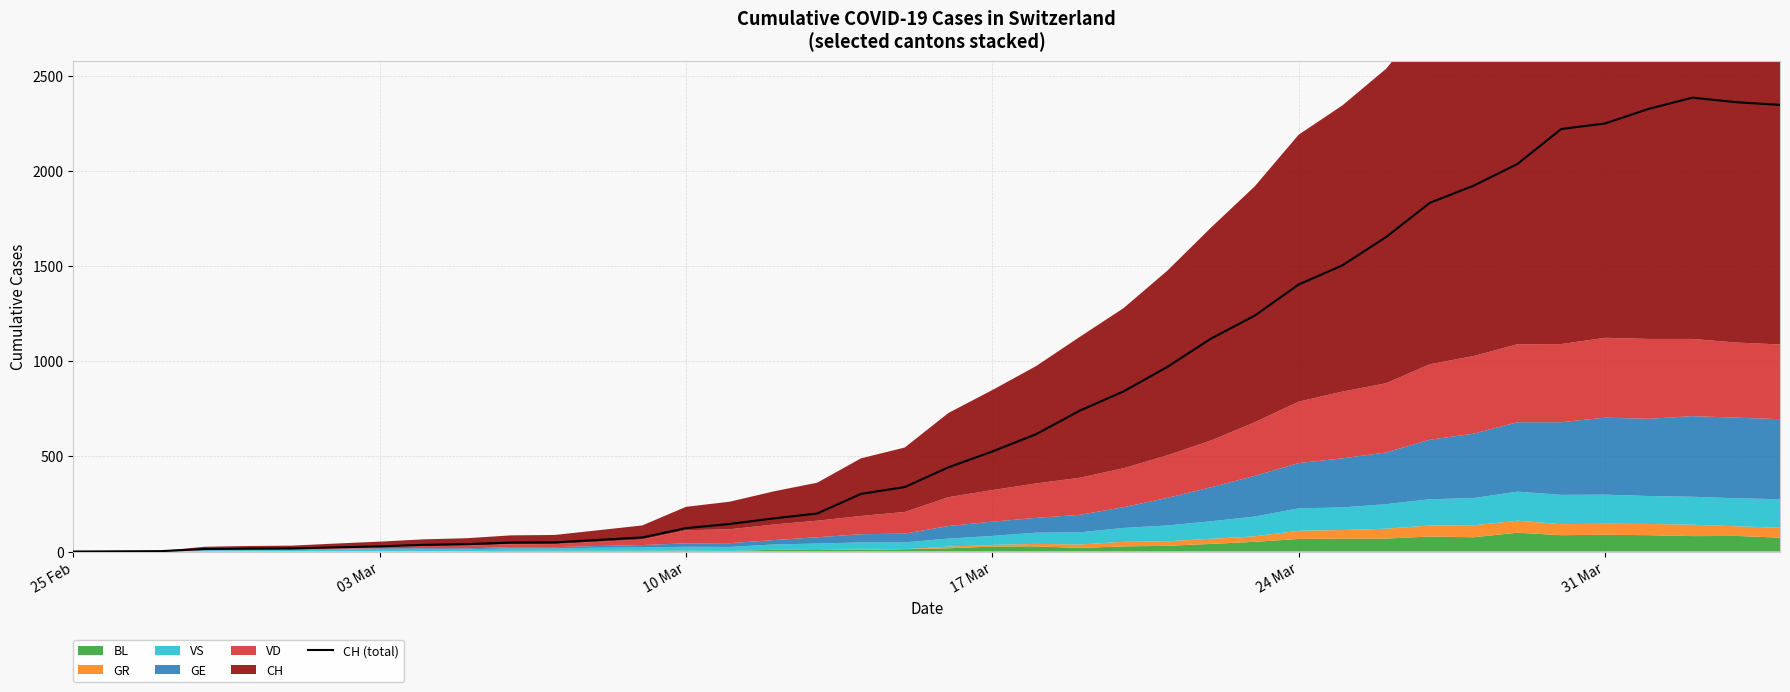

What is the sum of all values?

32444